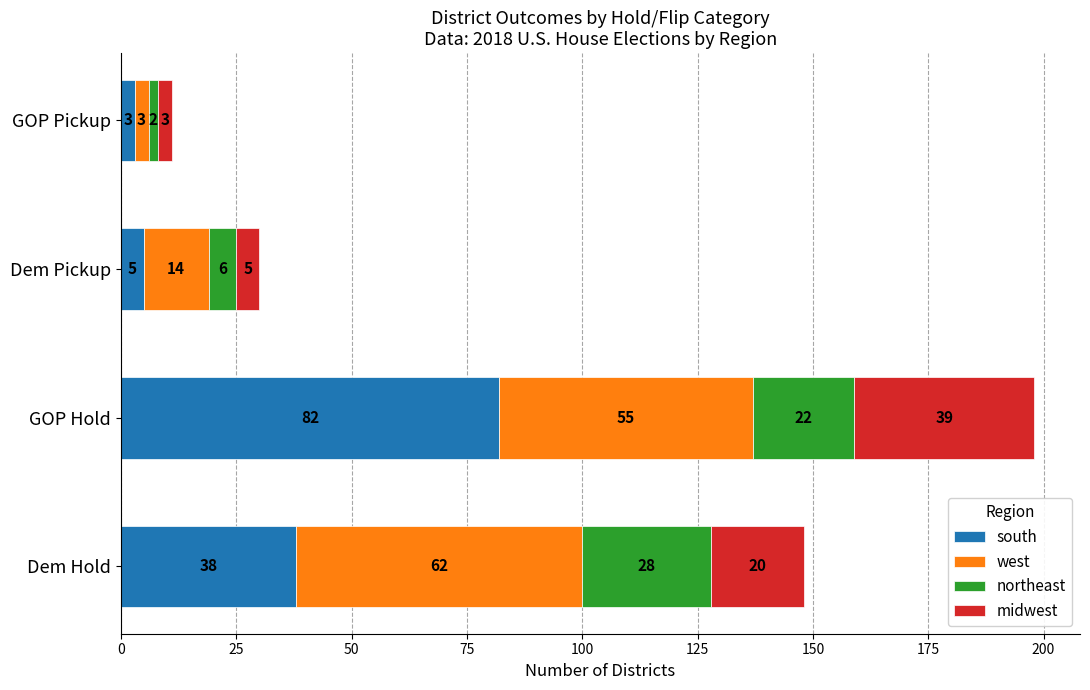

What is the total value across all series at Dem Pickup?

30